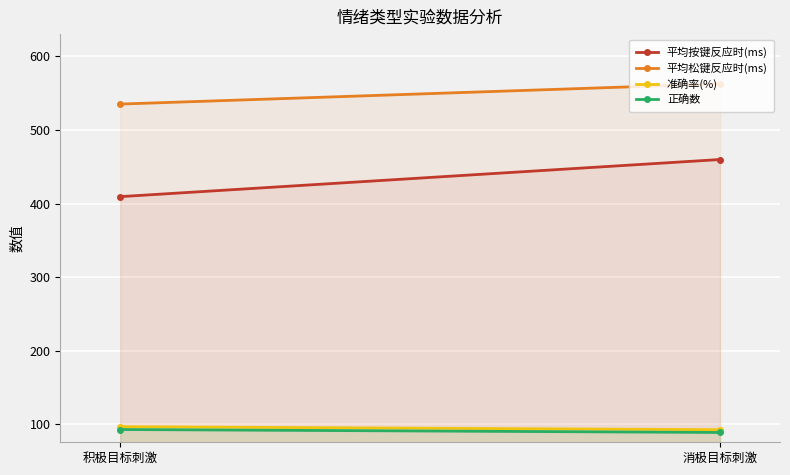

The 平均按键反应时(ms) series shows 459.9 at 消极目标刺激. True or false?

True